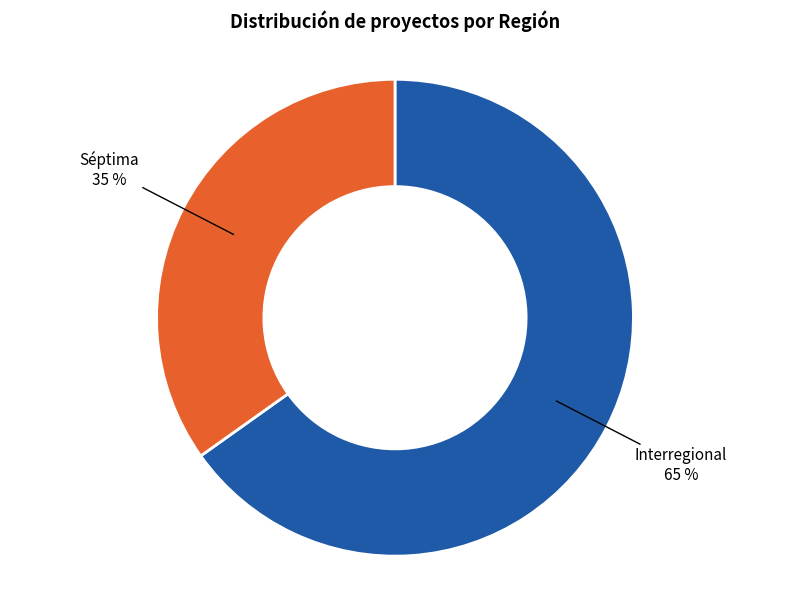

To the nearest percent, what is the average slice percentage?

50%